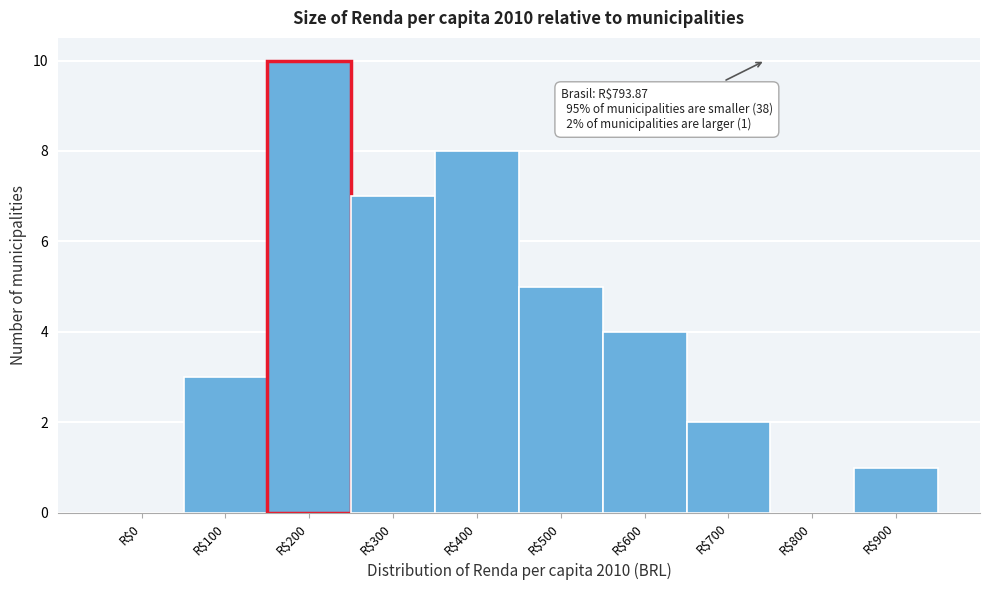

Which label corresponds to the largest value in the chart?

R$200